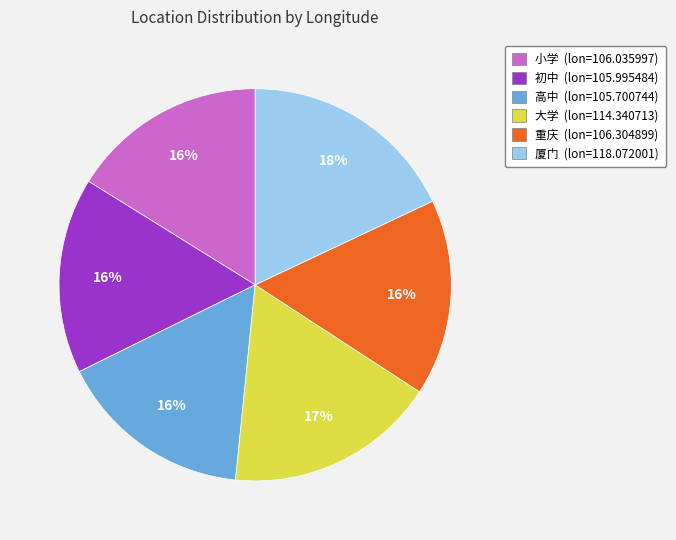

Which has a higher value, 初中 or 大学?

大学